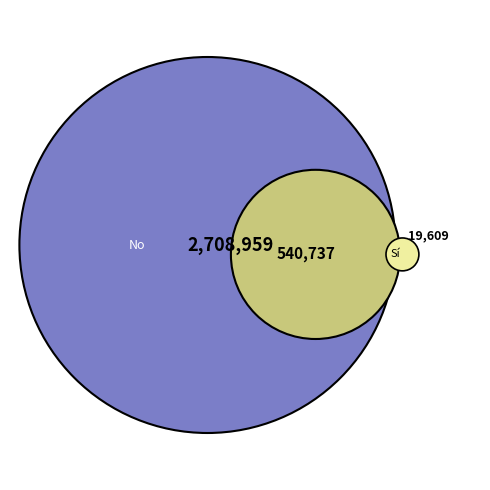

How many segments does this pie chart have?

3